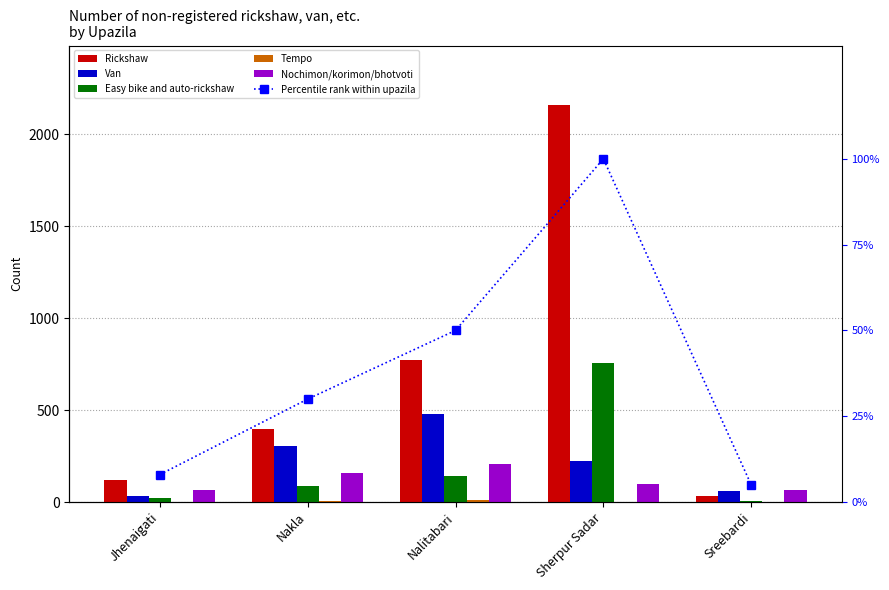

The value of Tempo at Jhenaigati is 0. True or false?

True